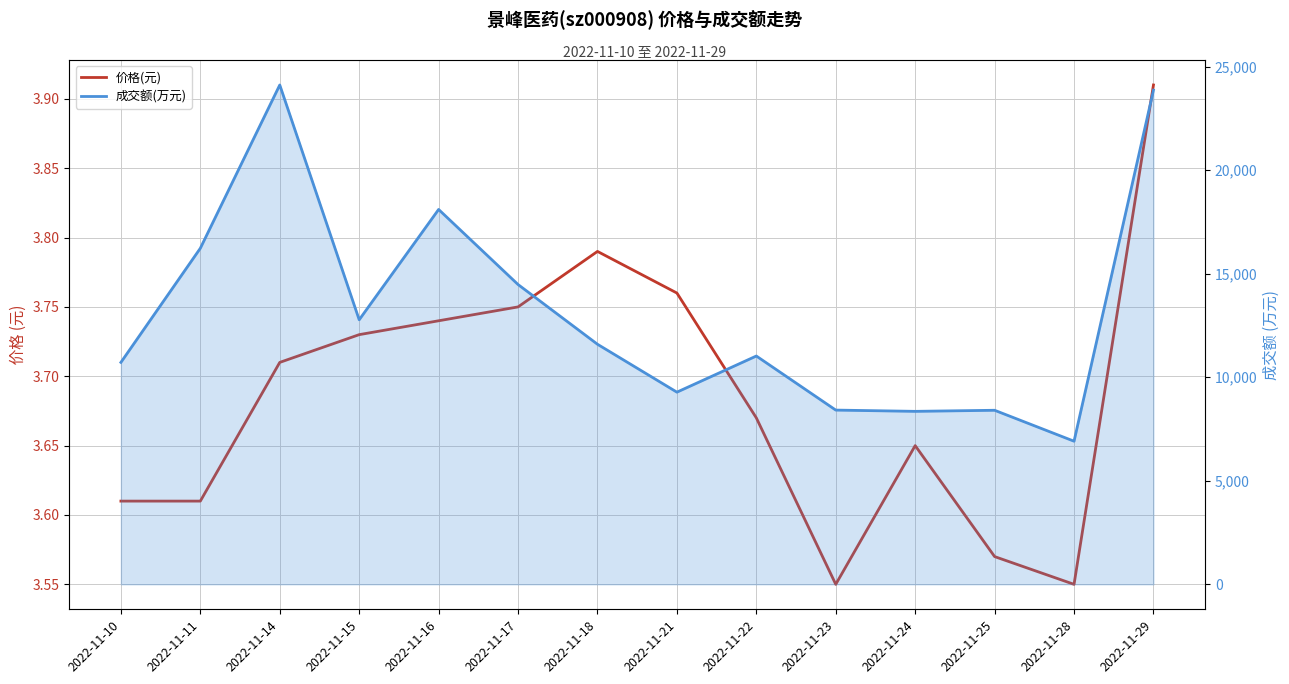

What is the total value across all series at 2022-11-10?

10722.6